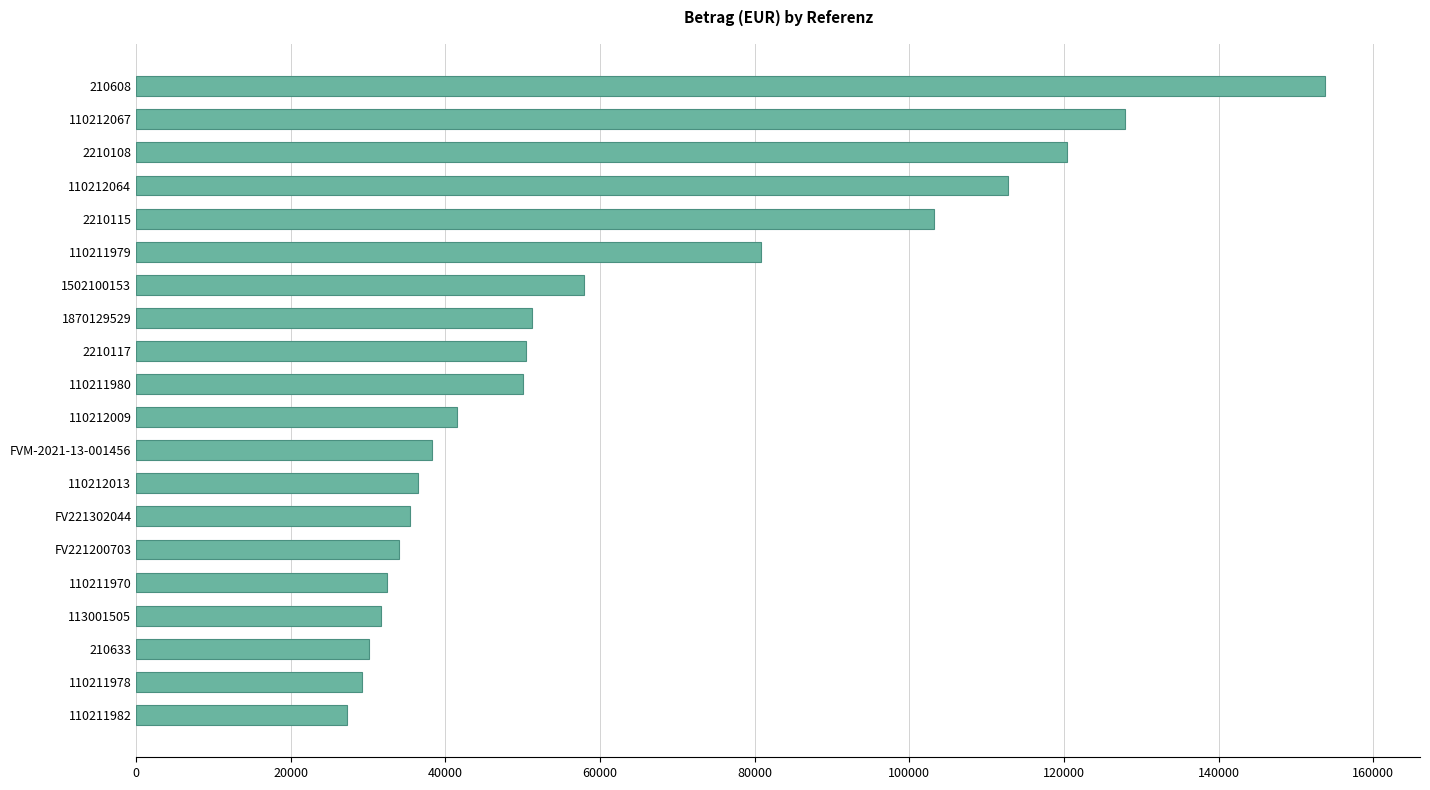

Where is the data nearest to the value 90481?

110211979